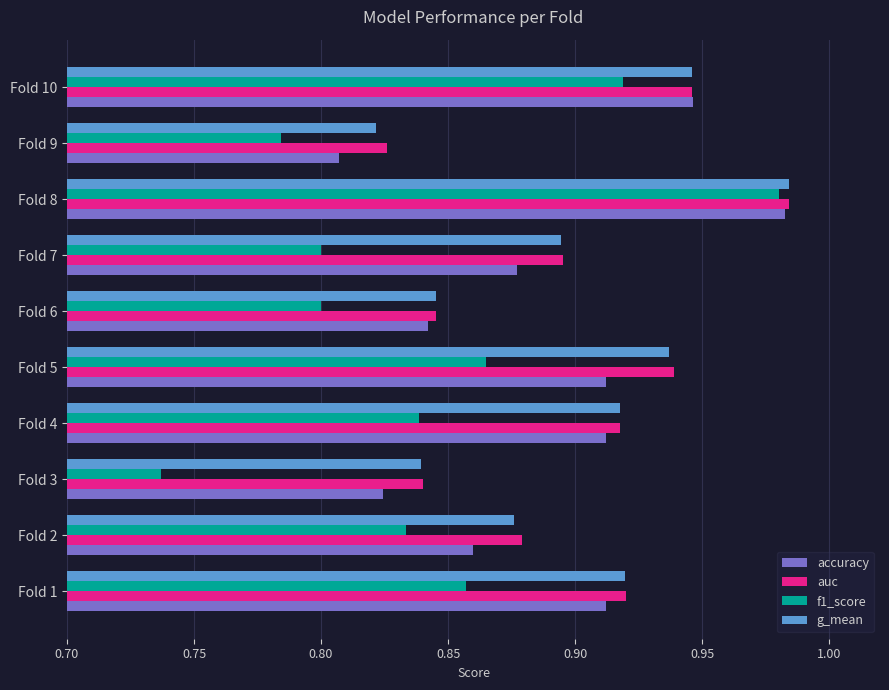

Which category has the highest value across all series?

Fold 8